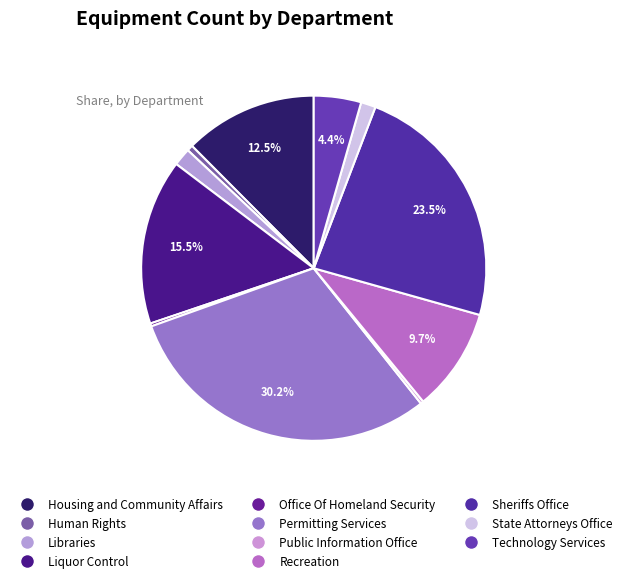

To the nearest percent, what portion does Recreation represent?

10%